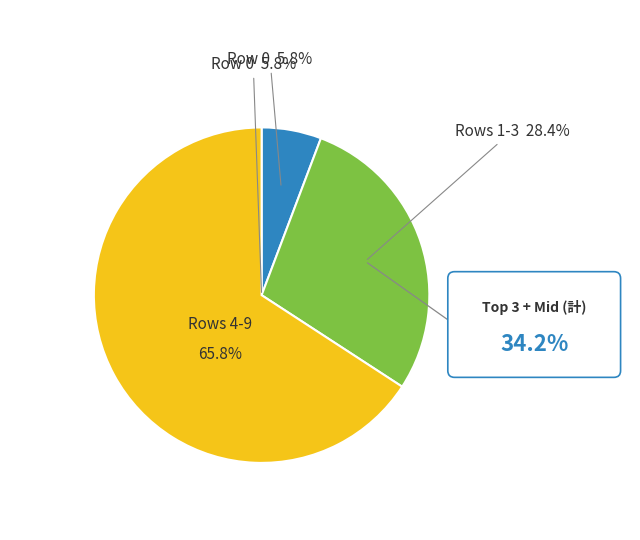

Is there any slice that represents more than half of the pie?

No